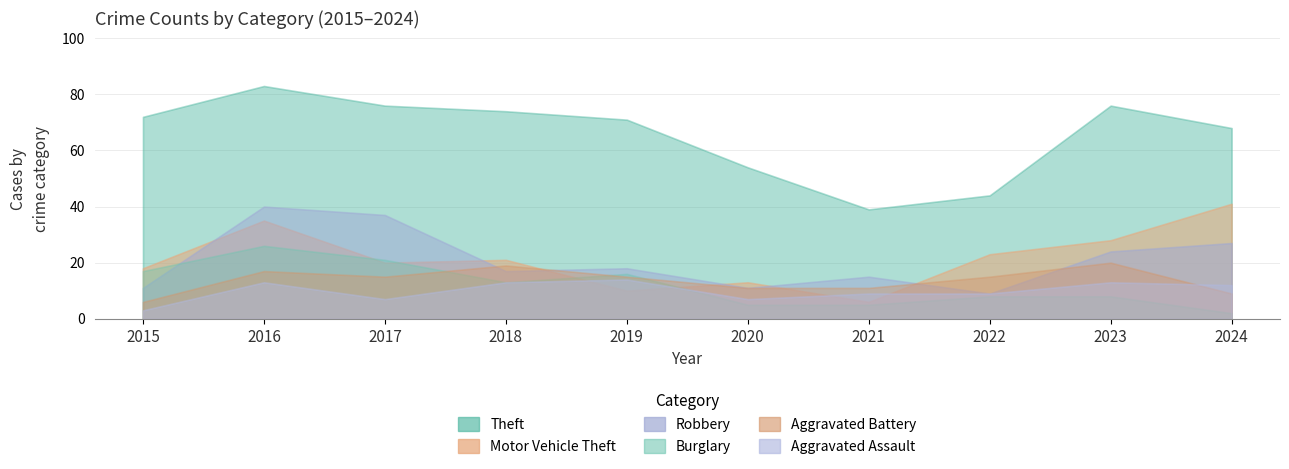

Reading left to right, extract all data points from this chart.

Theft: 2015=72	2016=83	2017=76	2018=74	2019=71	2020=54	2021=39	2022=44	2023=76	2024=68
Motor Vehicle Theft: 2015=18	2016=35	2017=20	2018=21	2019=10	2020=13	2021=6	2022=23	2023=28	2024=41
Robbery: 2015=11	2016=40	2017=37	2018=17	2019=18	2020=11	2021=15	2022=9	2023=24	2024=27
Burglary: 2015=17	2016=26	2017=21	2018=13	2019=16	2020=5	2021=5	2022=8	2023=8	2024=2
Aggravated Battery: 2015=6	2016=17	2017=15	2018=19	2019=15	2020=11	2021=11	2022=15	2023=20	2024=9
Aggravated Assault: 2015=3	2016=13	2017=7	2018=13	2019=14	2020=7	2021=9	2022=9	2023=13	2024=12